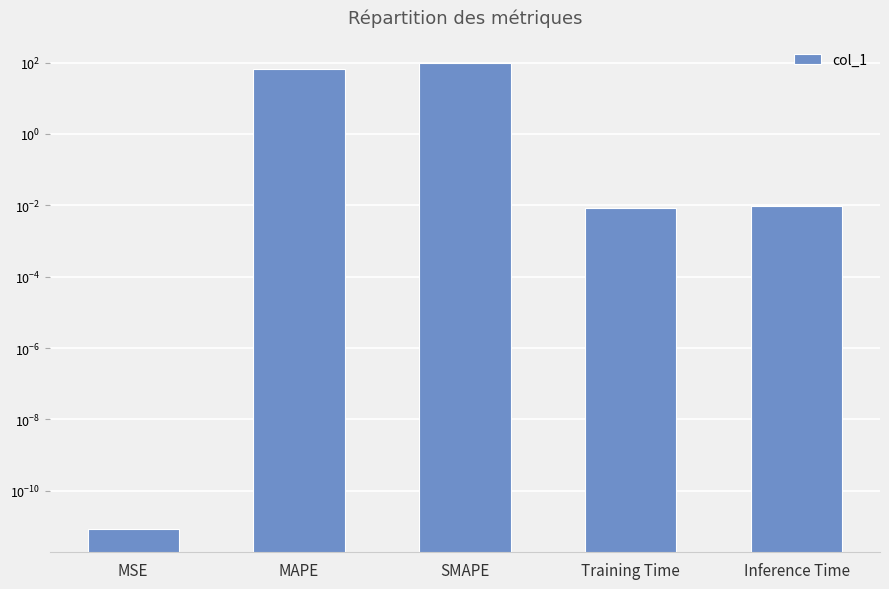

Rank the categories by value from highest to lowest.

SMAPE, MAPE, Inference Time, Training Time, MSE